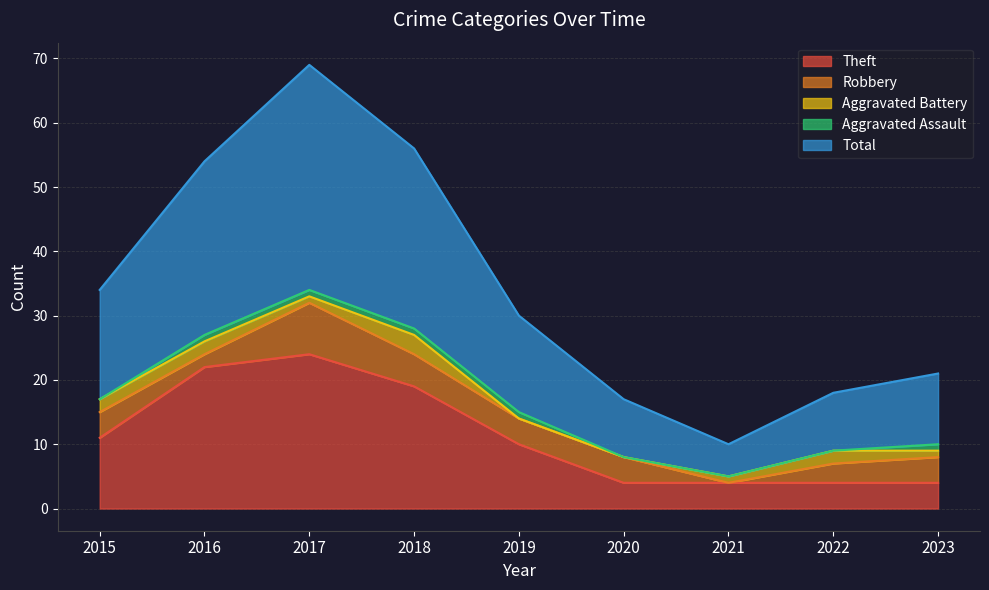

True or false: Robbery and Theft cross at least once.

False